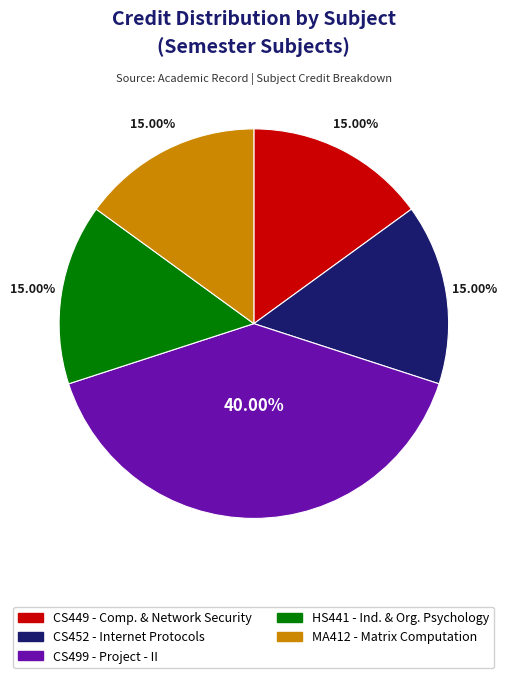

Is there any slice that represents more than half of the pie?

No